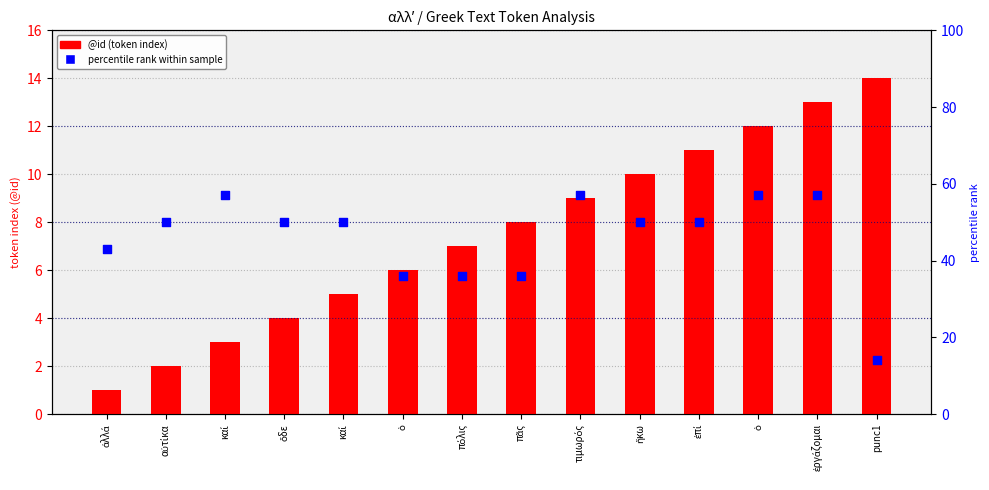

Is the value of @id (token index) at πᾶς greater than the value of percentile rank at ἐργάζομαι?

No